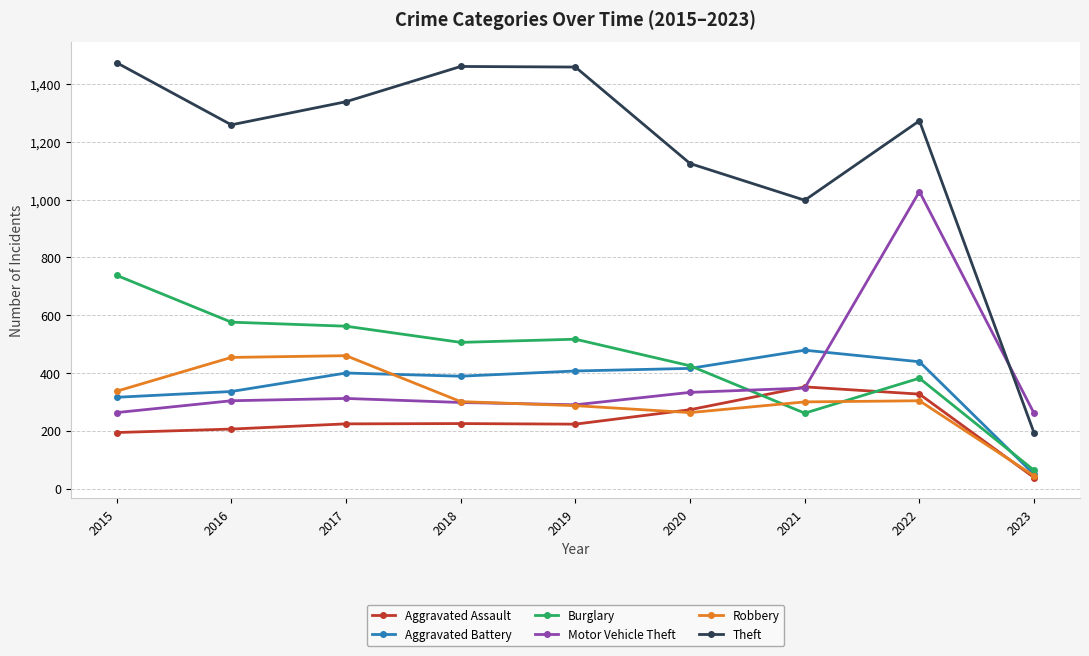

True or false: Motor Vehicle Theft and Robbery cross at least once.

True